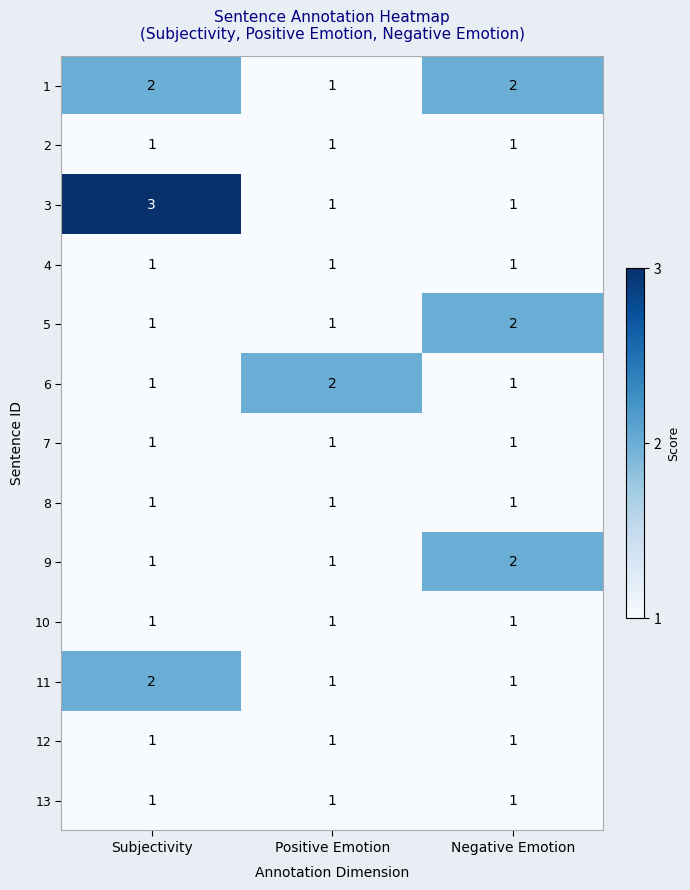

Which category has the highest value across all series?

Subjectivity